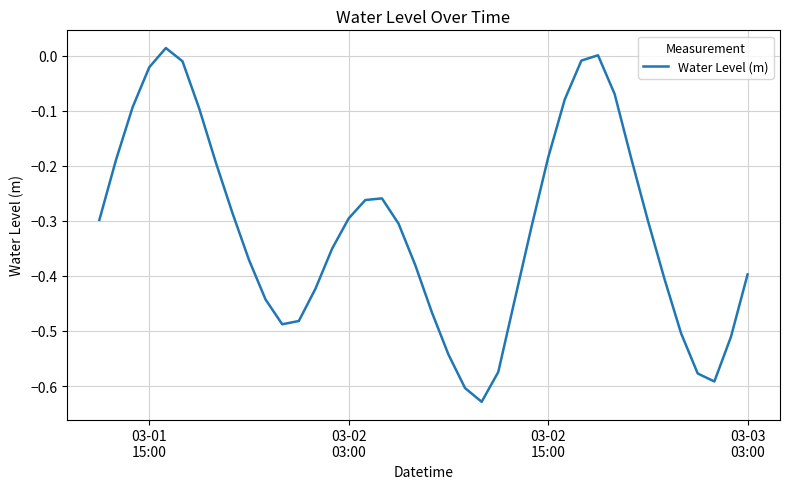

Does the chart display data point markers on the line(s)?

No